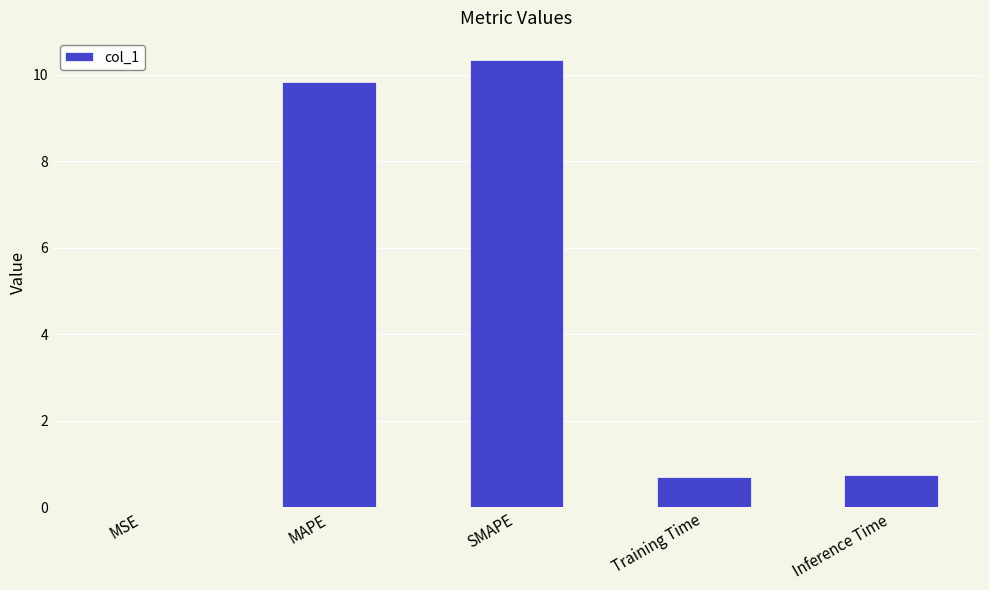

Is it true that the value at SMAPE is 10.3?

True